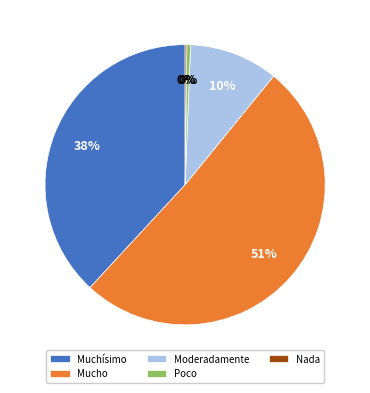

To the nearest percent, what is the average slice percentage?

20%